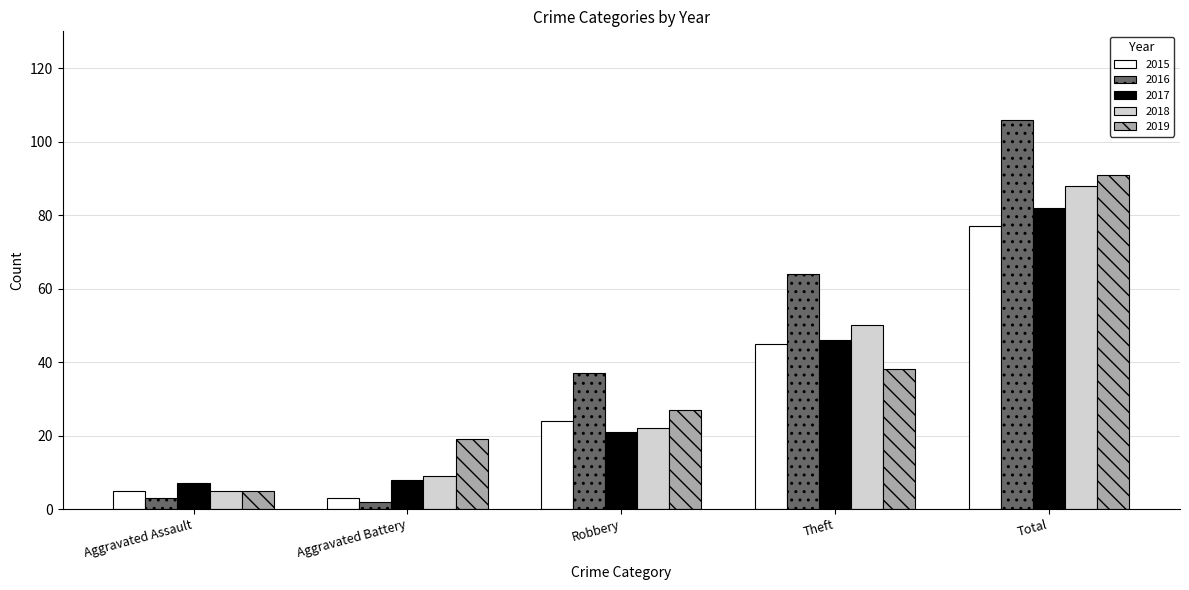

What is the label of the 5th bar from the left?

Total